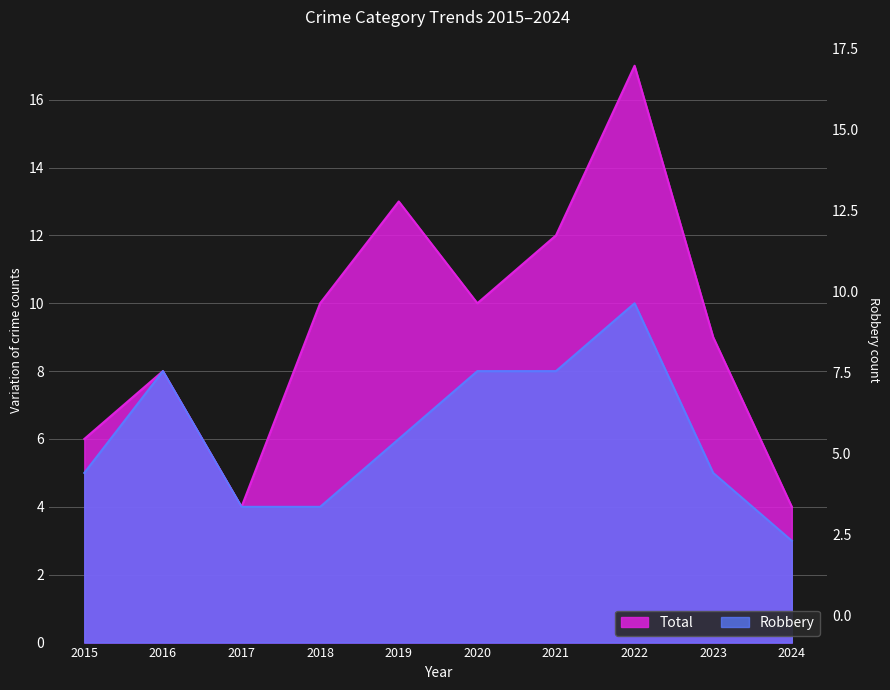

What is the difference between the highest and lowest values at 2019?

7